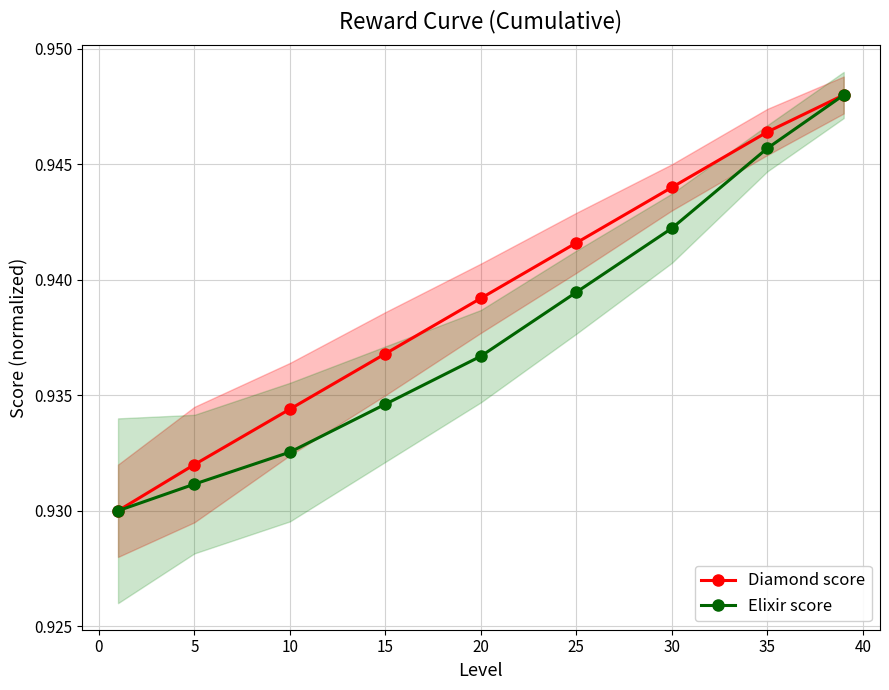

Rank the series by their average value, from lowest to highest.

Elixir score, Diamond score